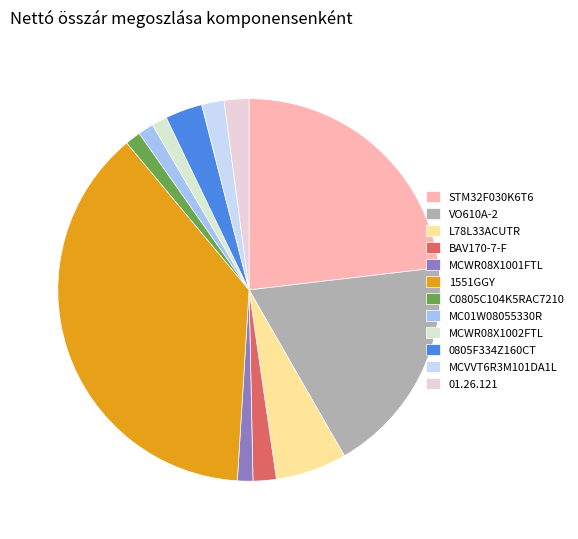

What percentage do 0805F334Z160CT and MCWR08X1002FTL together represent?

4.4%